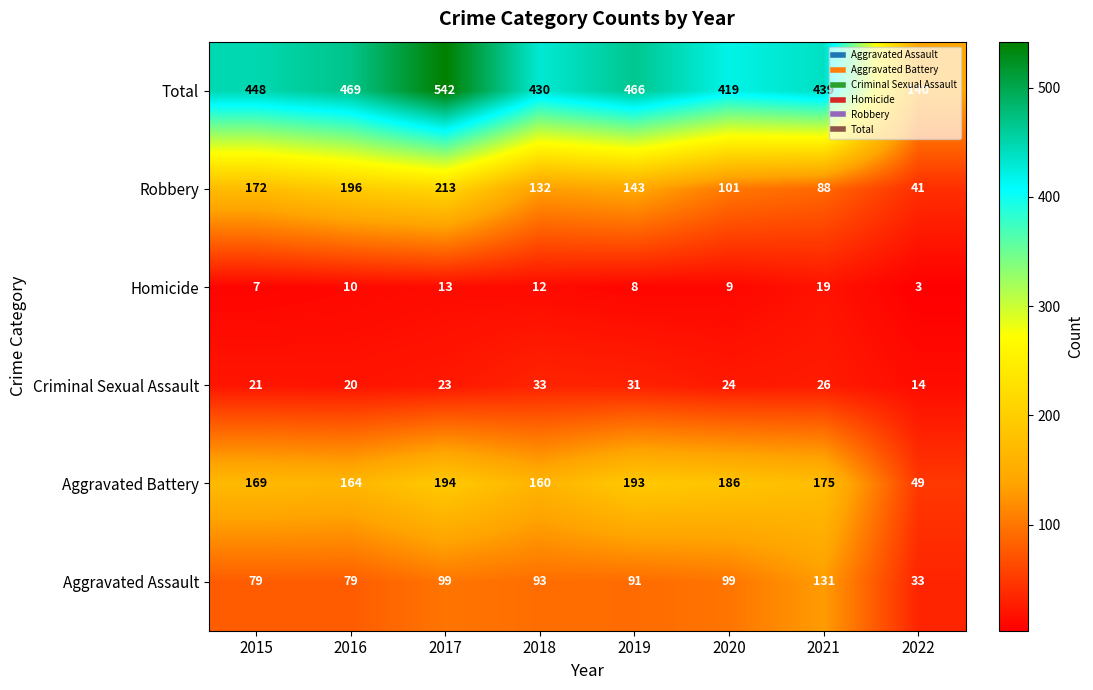

What is the minimum value shown in the chart?

3